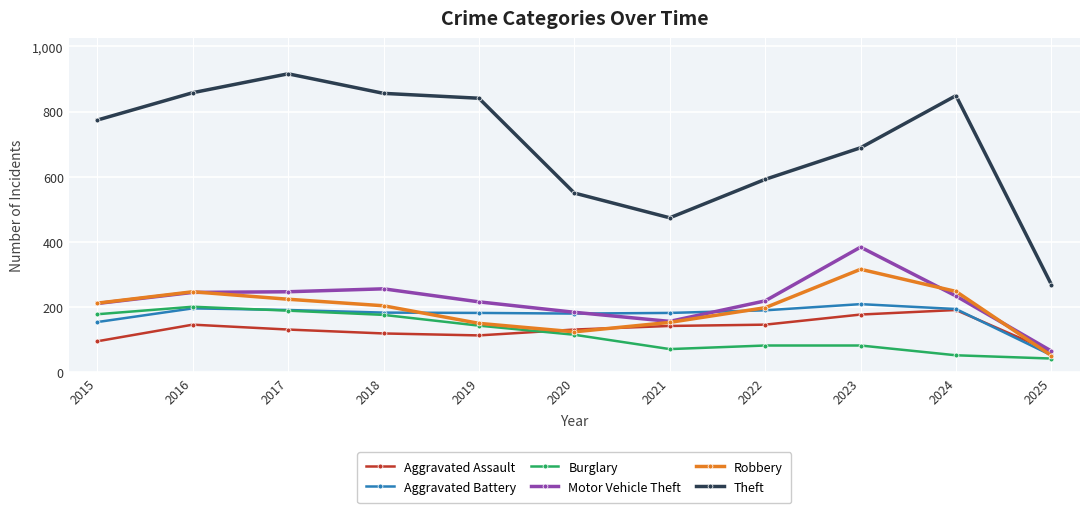

What is the total value across all series at 2018?

1794